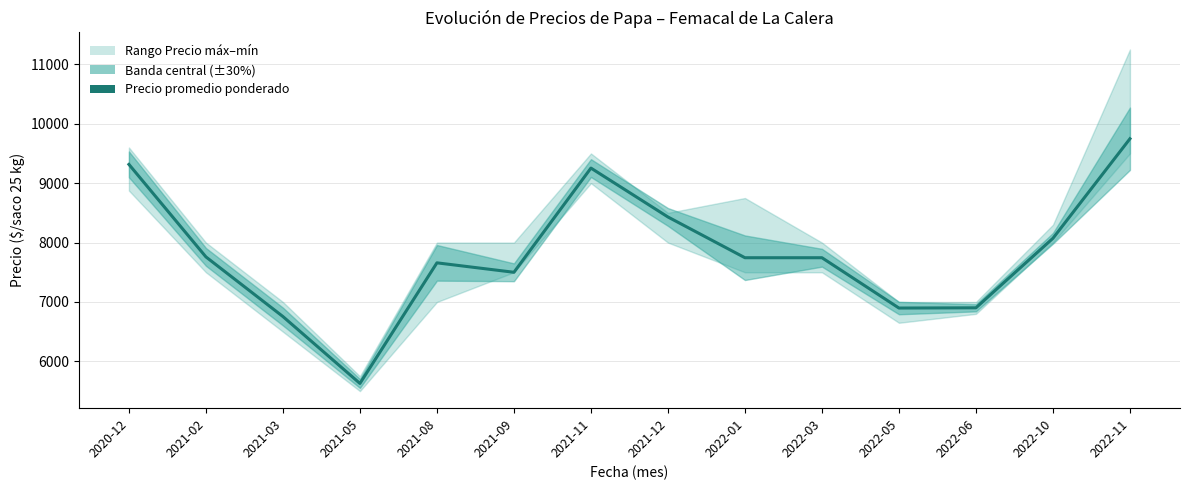

How many lines are shown in the chart?

1